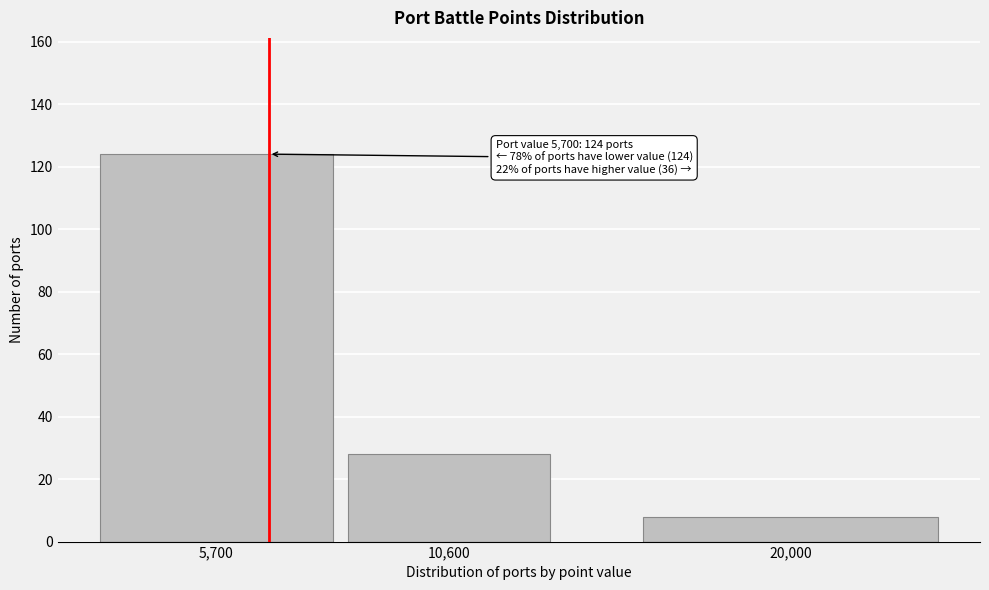

Reading left to right, extract all data points from this chart.

5,700=124	10,600=28	20,000=8